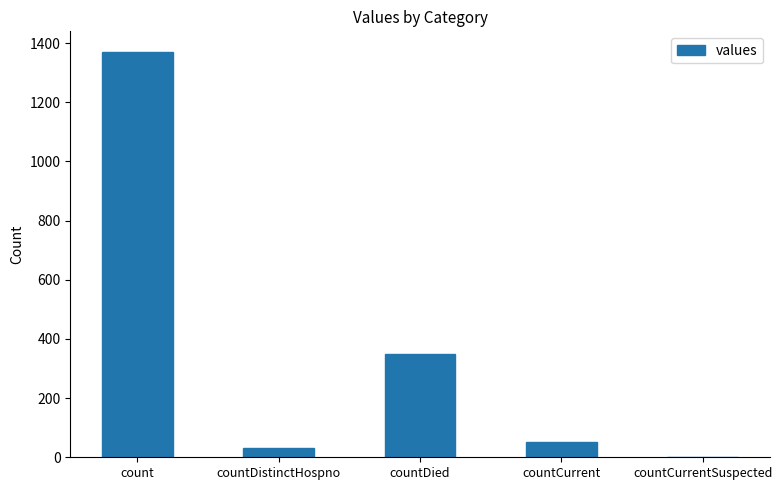

What is the sum of the values at countDistinctHospno and countDied?

382